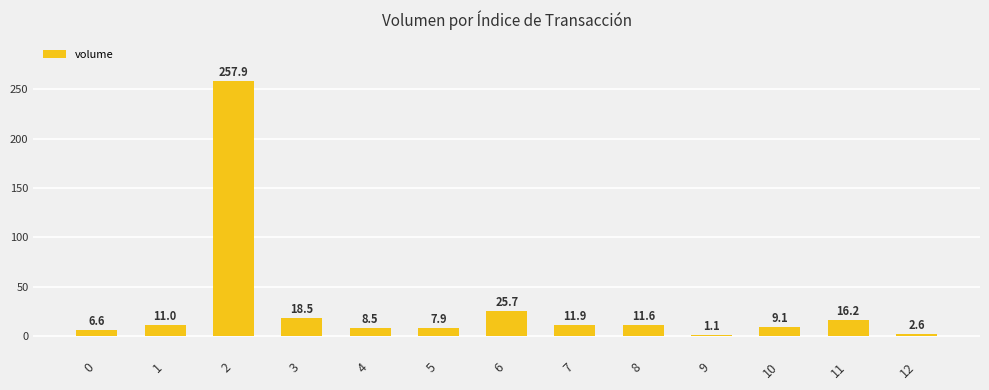

Rank the categories by value from highest to lowest.

2, 6, 3, 11, 7, 8, 1, 10, 4, 5, 0, 12, 9